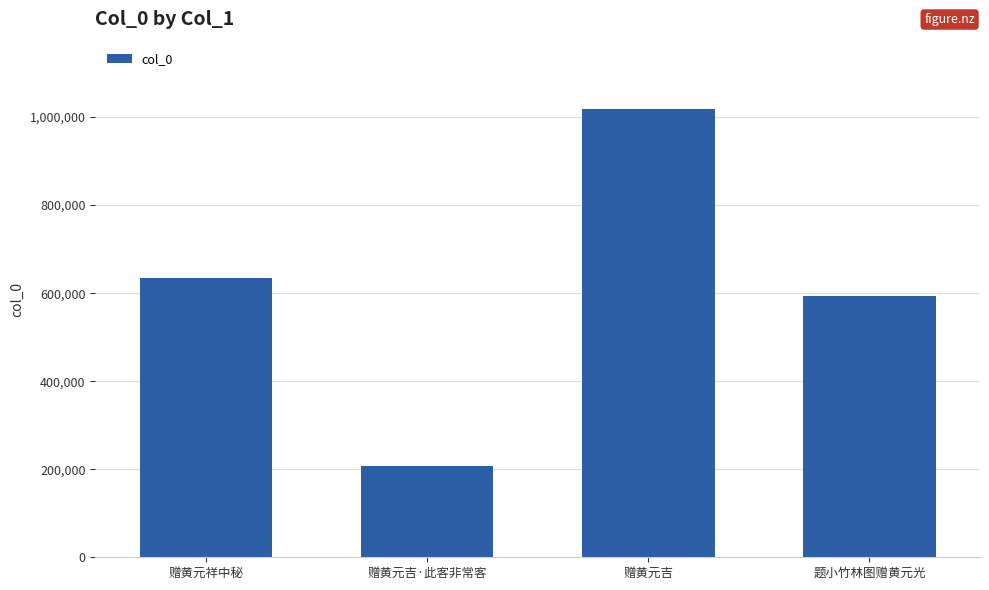

List the labels in order of value, largest first.

赠黄元吉, 赠黄元祥中秘, 题小竹林图赠黄元光, 赠黄元吉·此客非常客